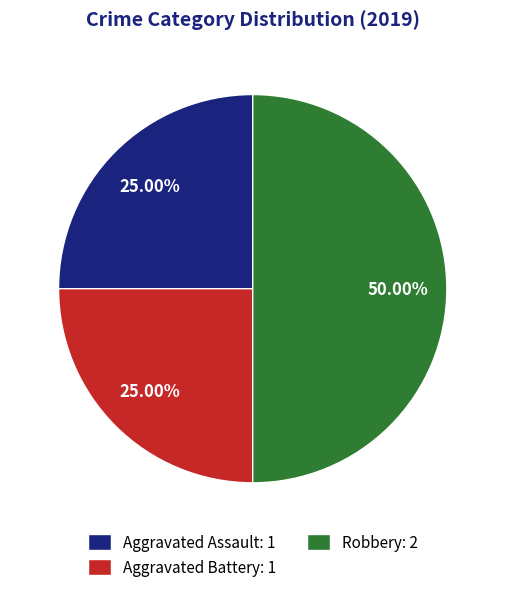

What is the ratio of the value at Aggravated Assault: 1 to the value at Aggravated Battery: 1?

1.0